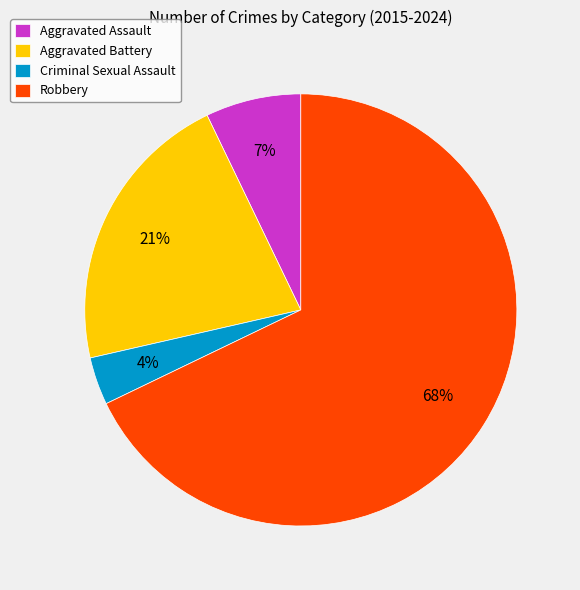

The Criminal Sexual Assault slice represents 4% of the pie. True or false?

True